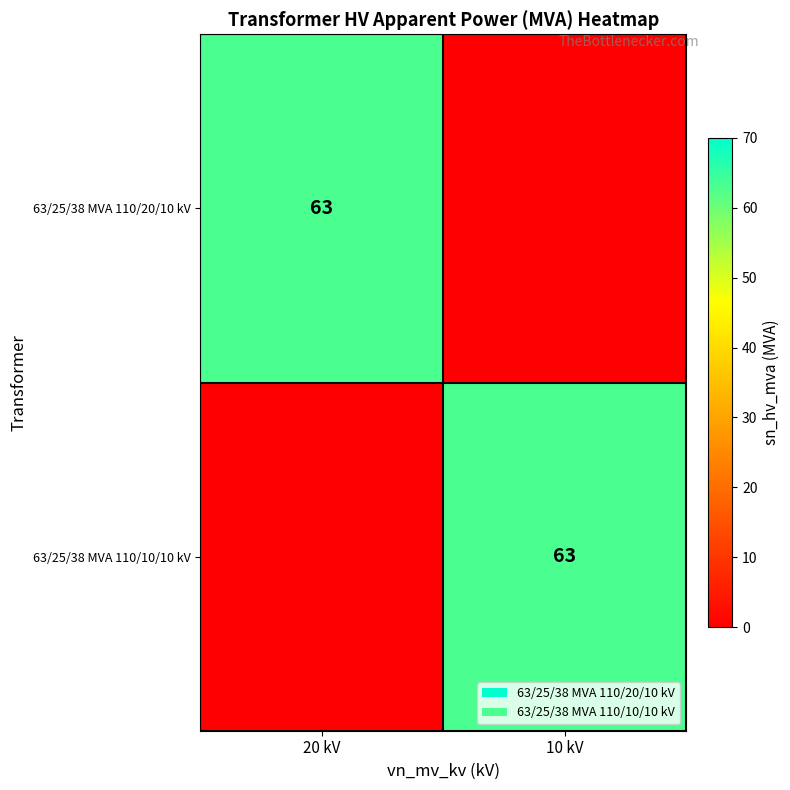

How many categories are shown in the chart?

2